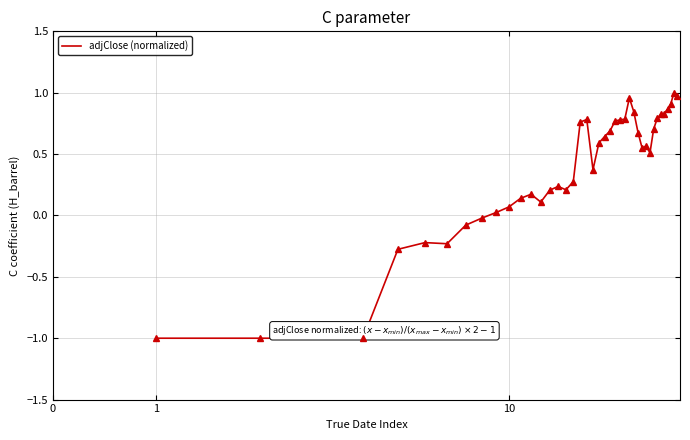

What is the smallest value displayed?

-1.0